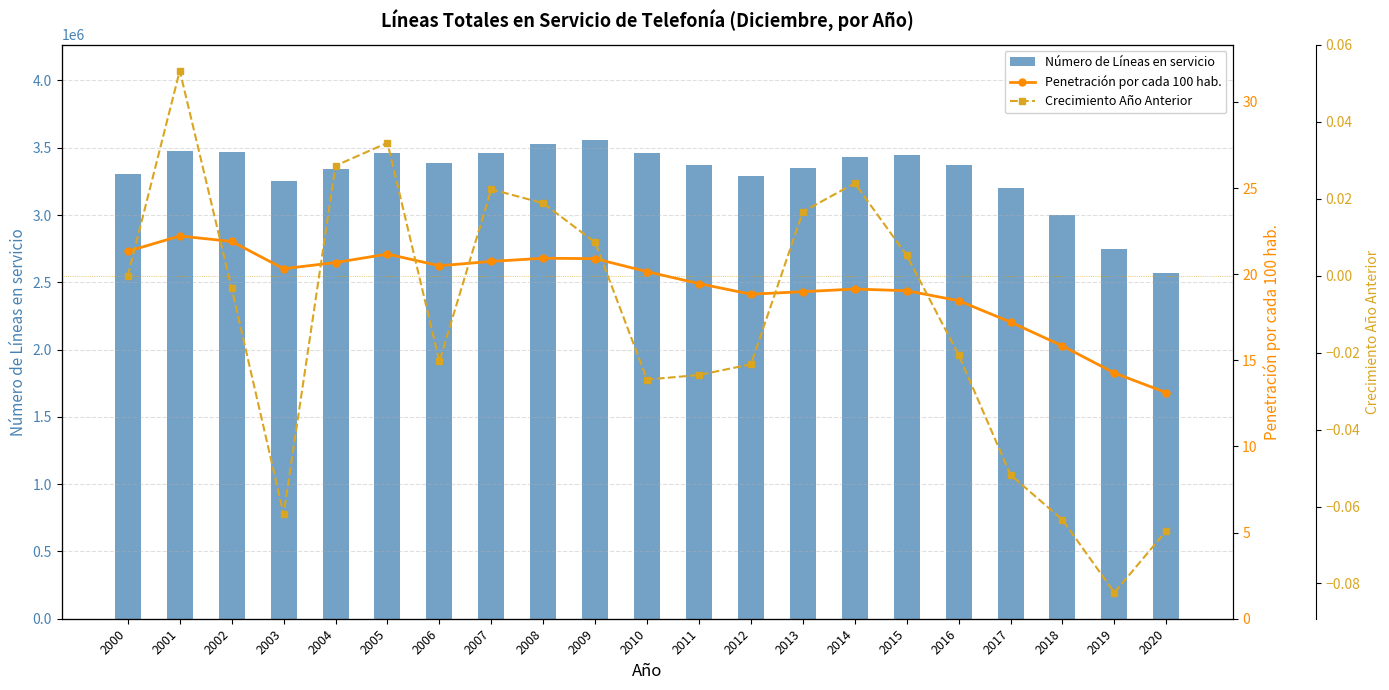

What is the difference between the Penetración por cada 100 hab. values at 2018 and 2008?

5.1